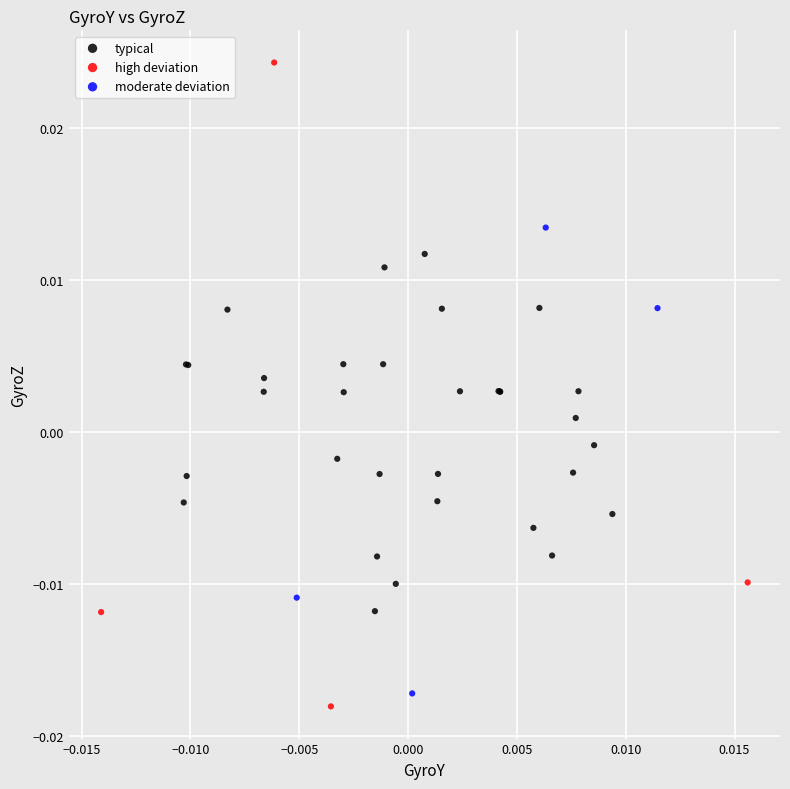

Which series has the largest Y range (max minus min)?

high deviation